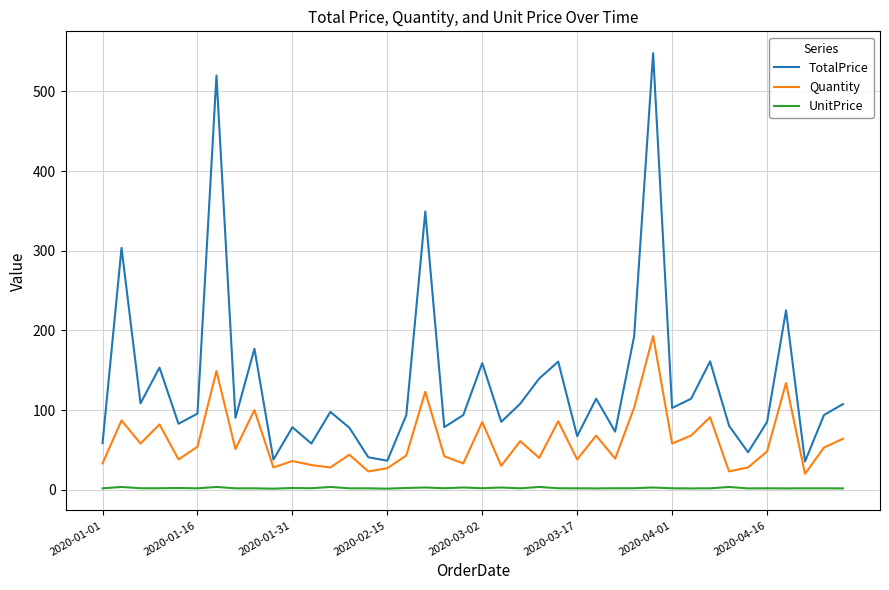

List the series in order of their peak value, lowest first.

UnitPrice, Quantity, TotalPrice